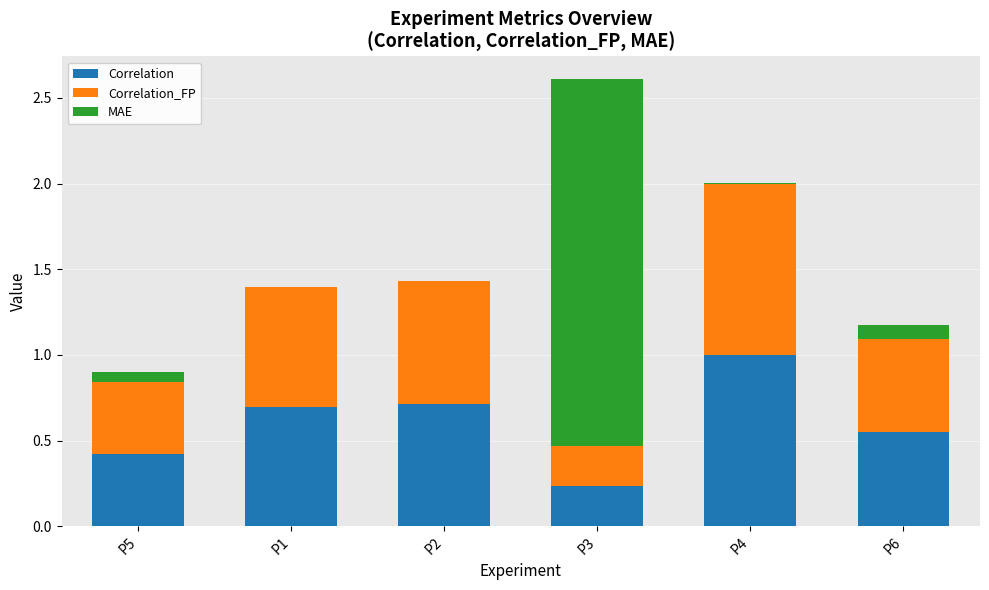

True or false: Correlation has a value of 0.4 at P5.

True